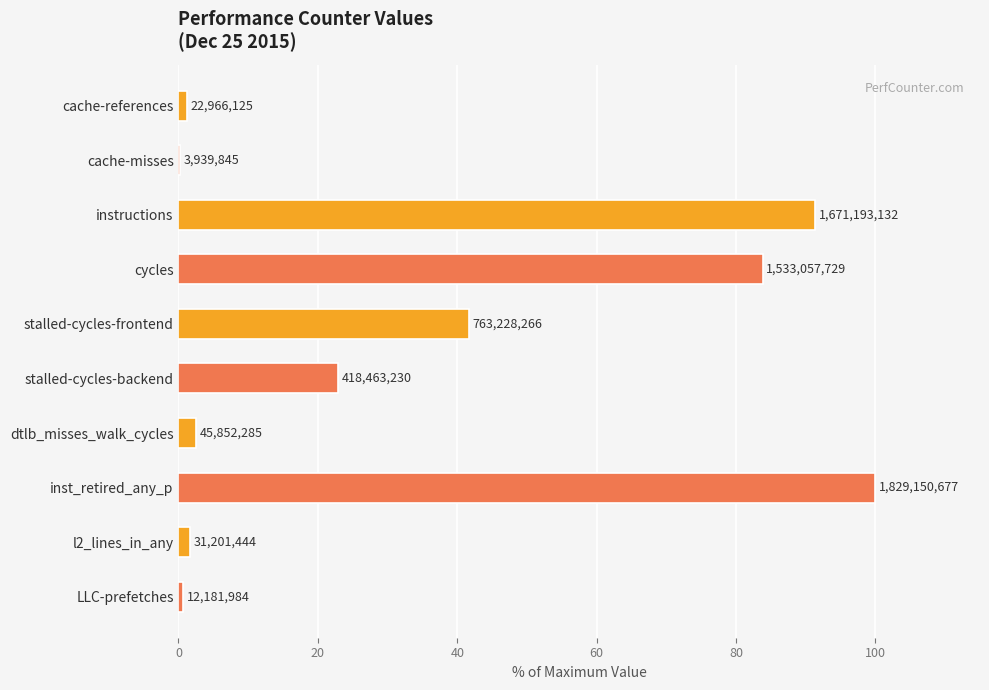

Are the bars horizontal?

Yes